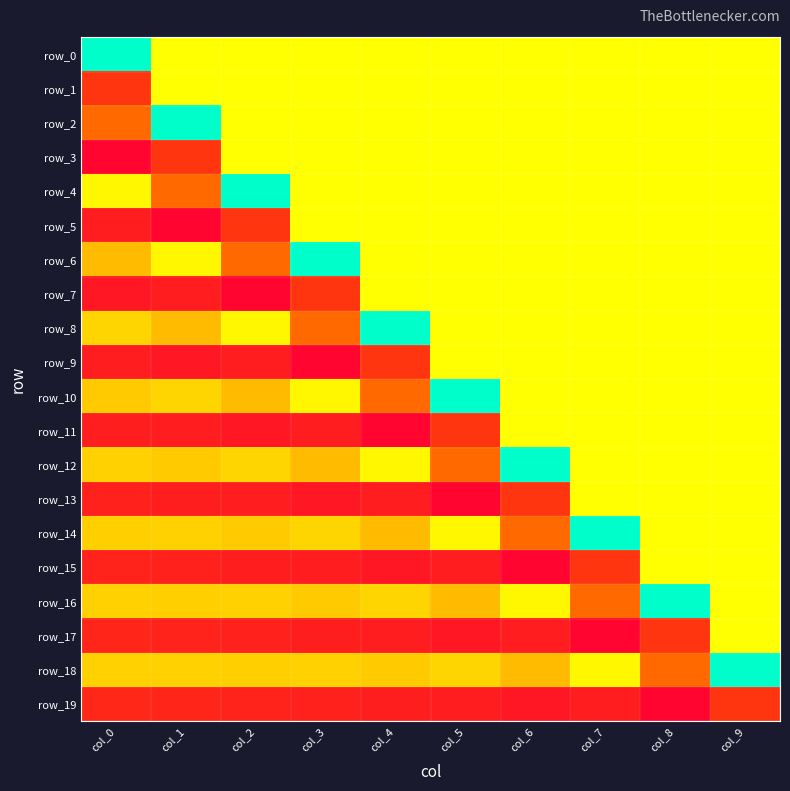

How many data points does each series have?

10